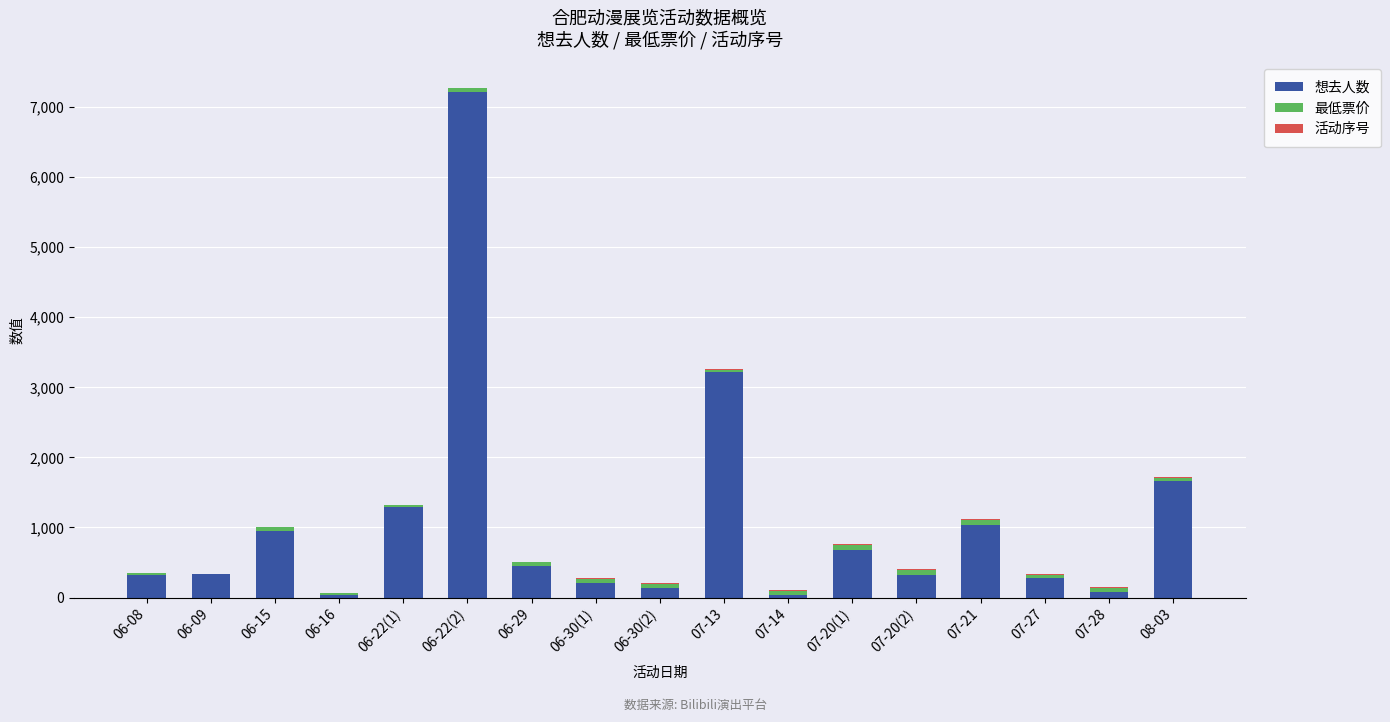

Is it true that 想去人数 equals 7218.0 at 06-22(2)?

True